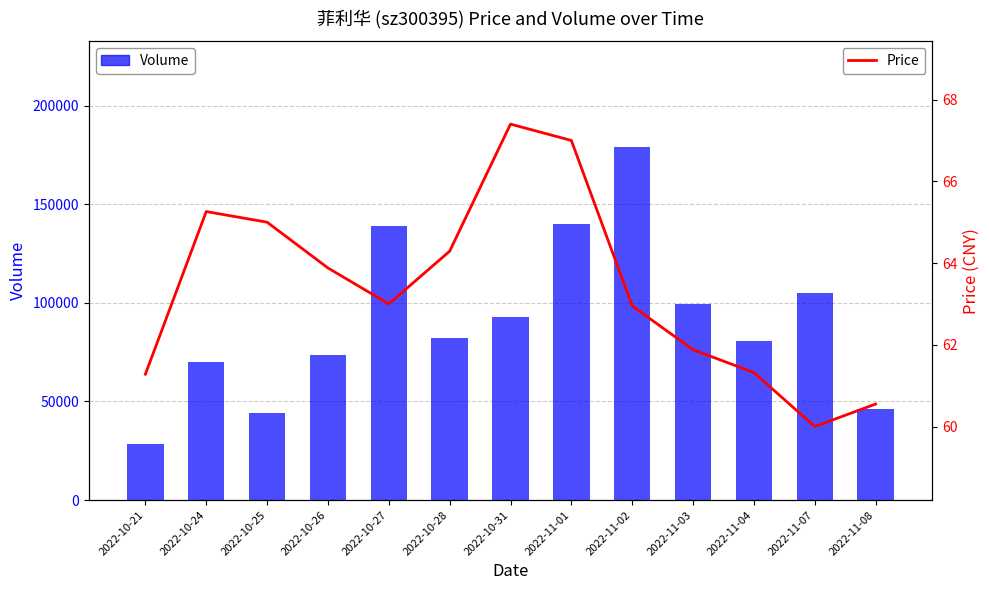

Which label corresponds to the largest value in the chart?

2022-11-02